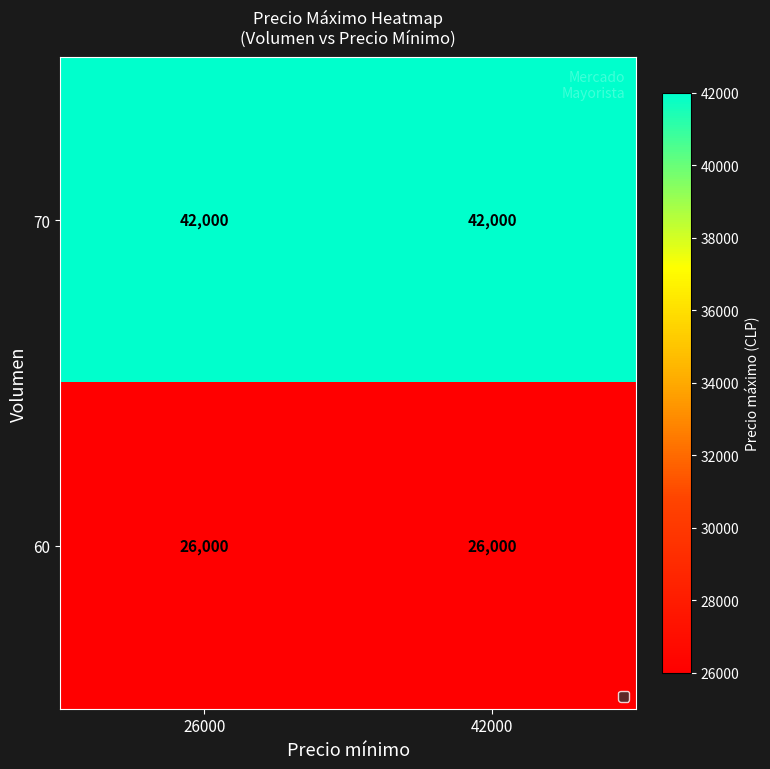

Is it true that 70 equals 21788 at 26000?

False